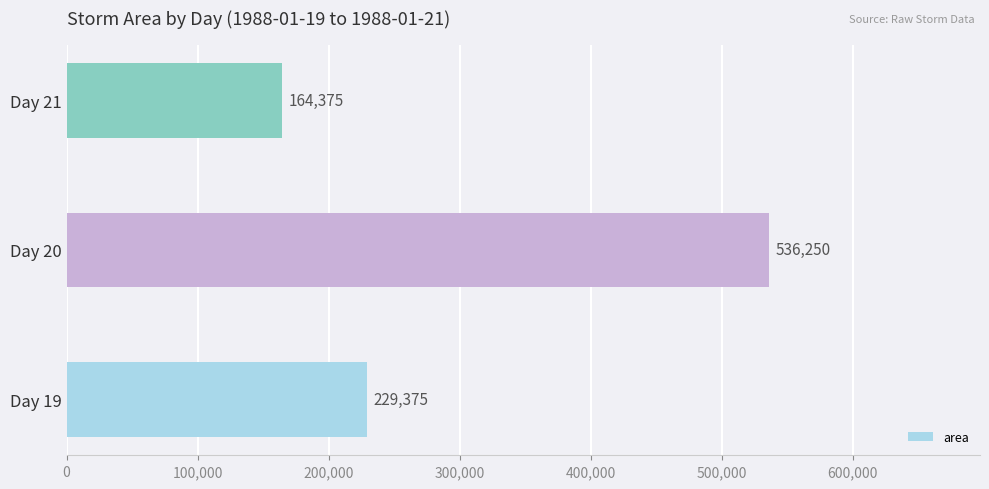

How many values are below 229375?

1